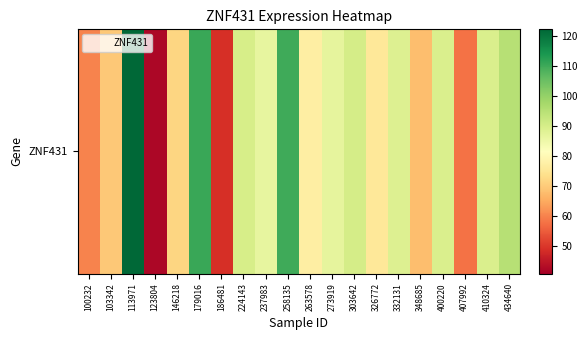

Where does the data first go above 86?

113971